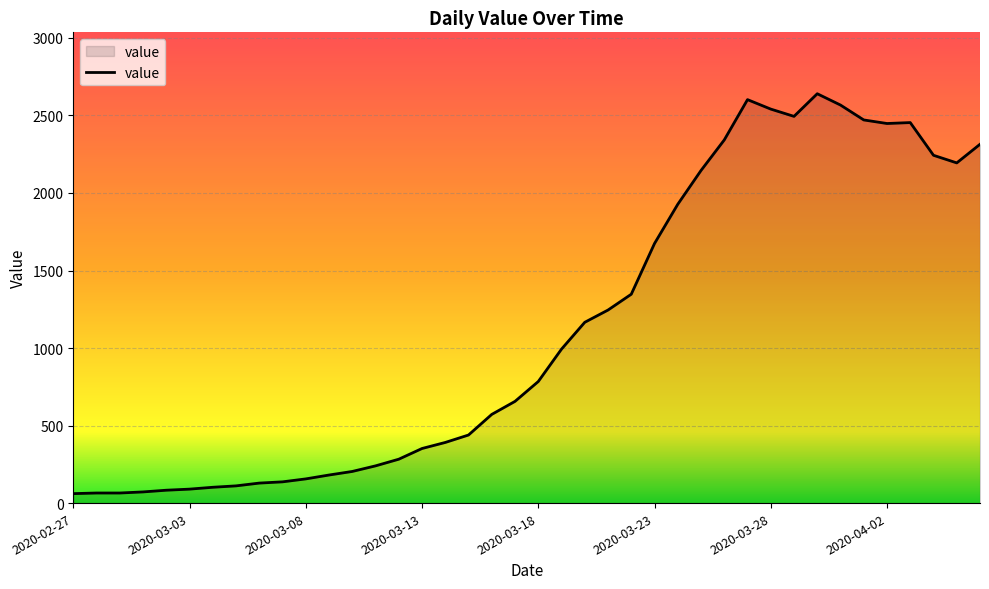

What is the maximum value shown in the chart?

2640